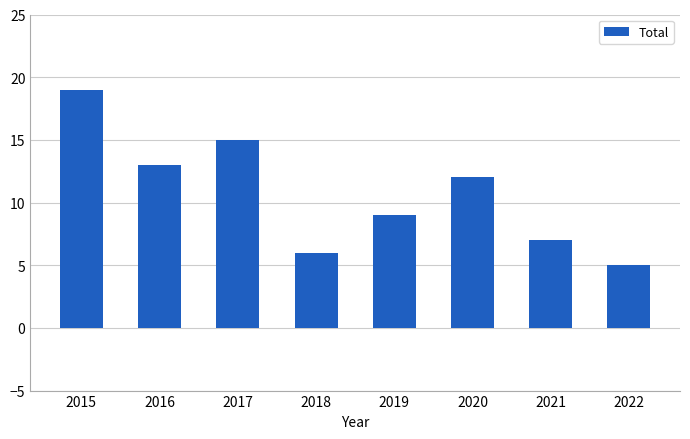

Reading right to left, list all the values displayed in this chart.

5	7	12	9	6	15	13	19